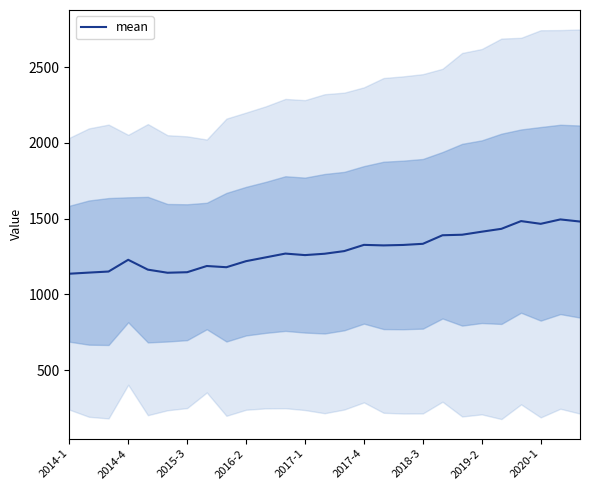

The chart shows a value of 2381.9 at 23. True or false?

False